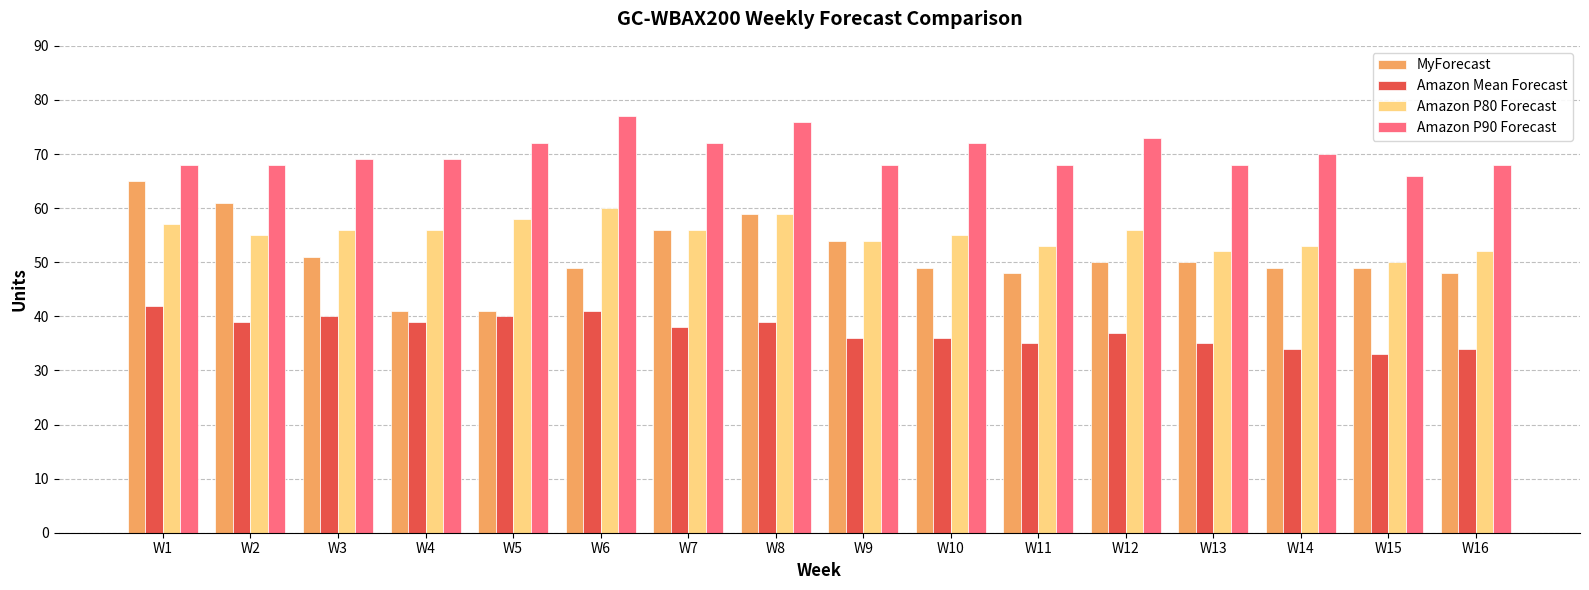

What is the difference between the Amazon P90 Forecast values at W8 and W10?

4